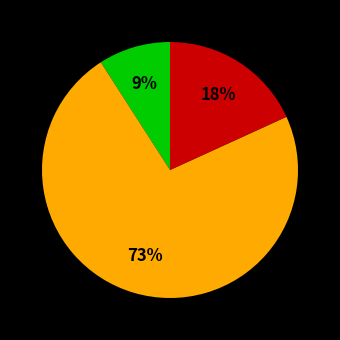

Is there any slice that represents more than half of the pie?

Yes